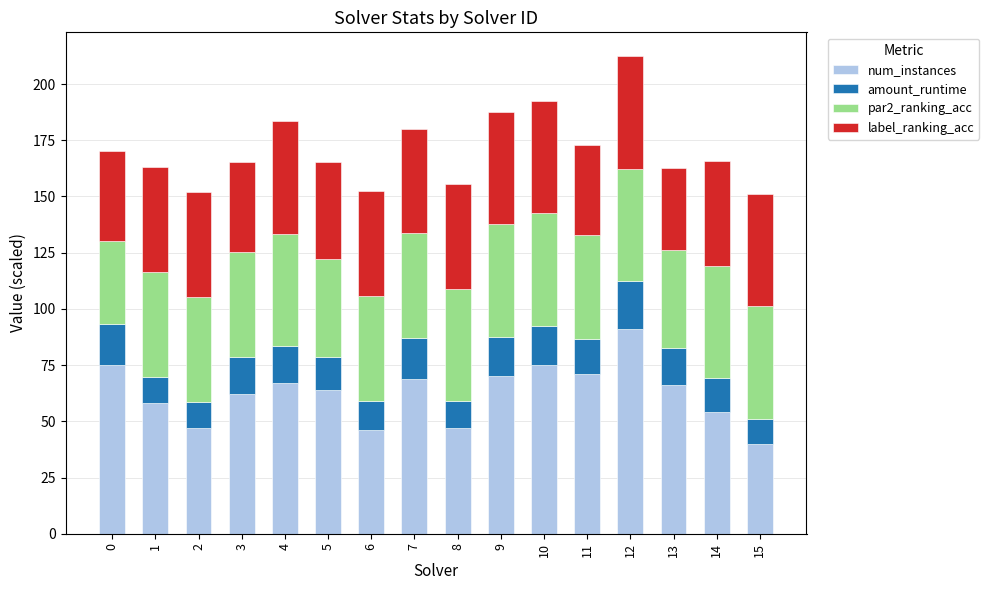

At which label does num_instances reach its minimum?

15